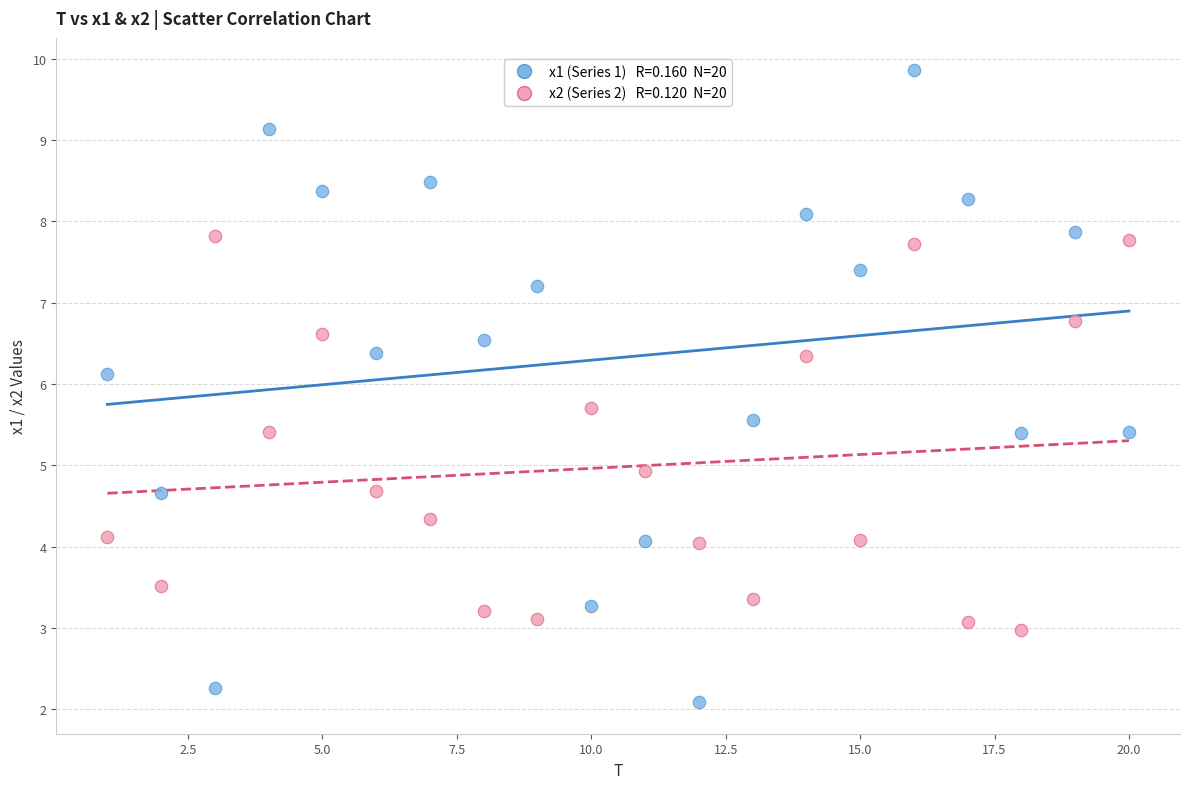

Across all data points, what is the range of Y values (max minus min)?

7.8